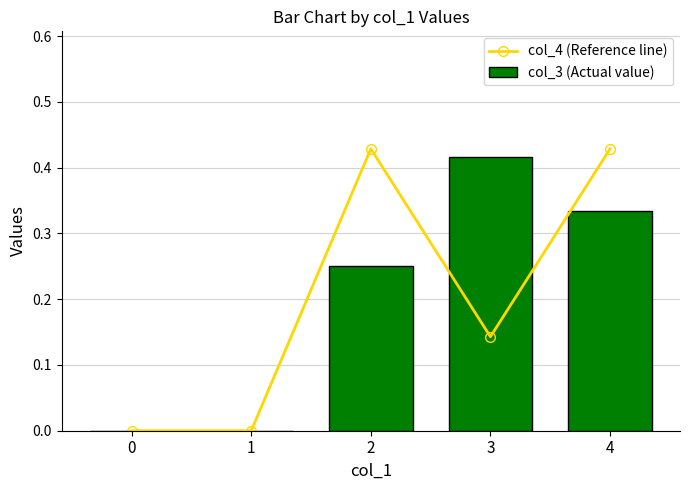

True or false: col_3 (Actual value) has a value of 0.0 at 1.

True